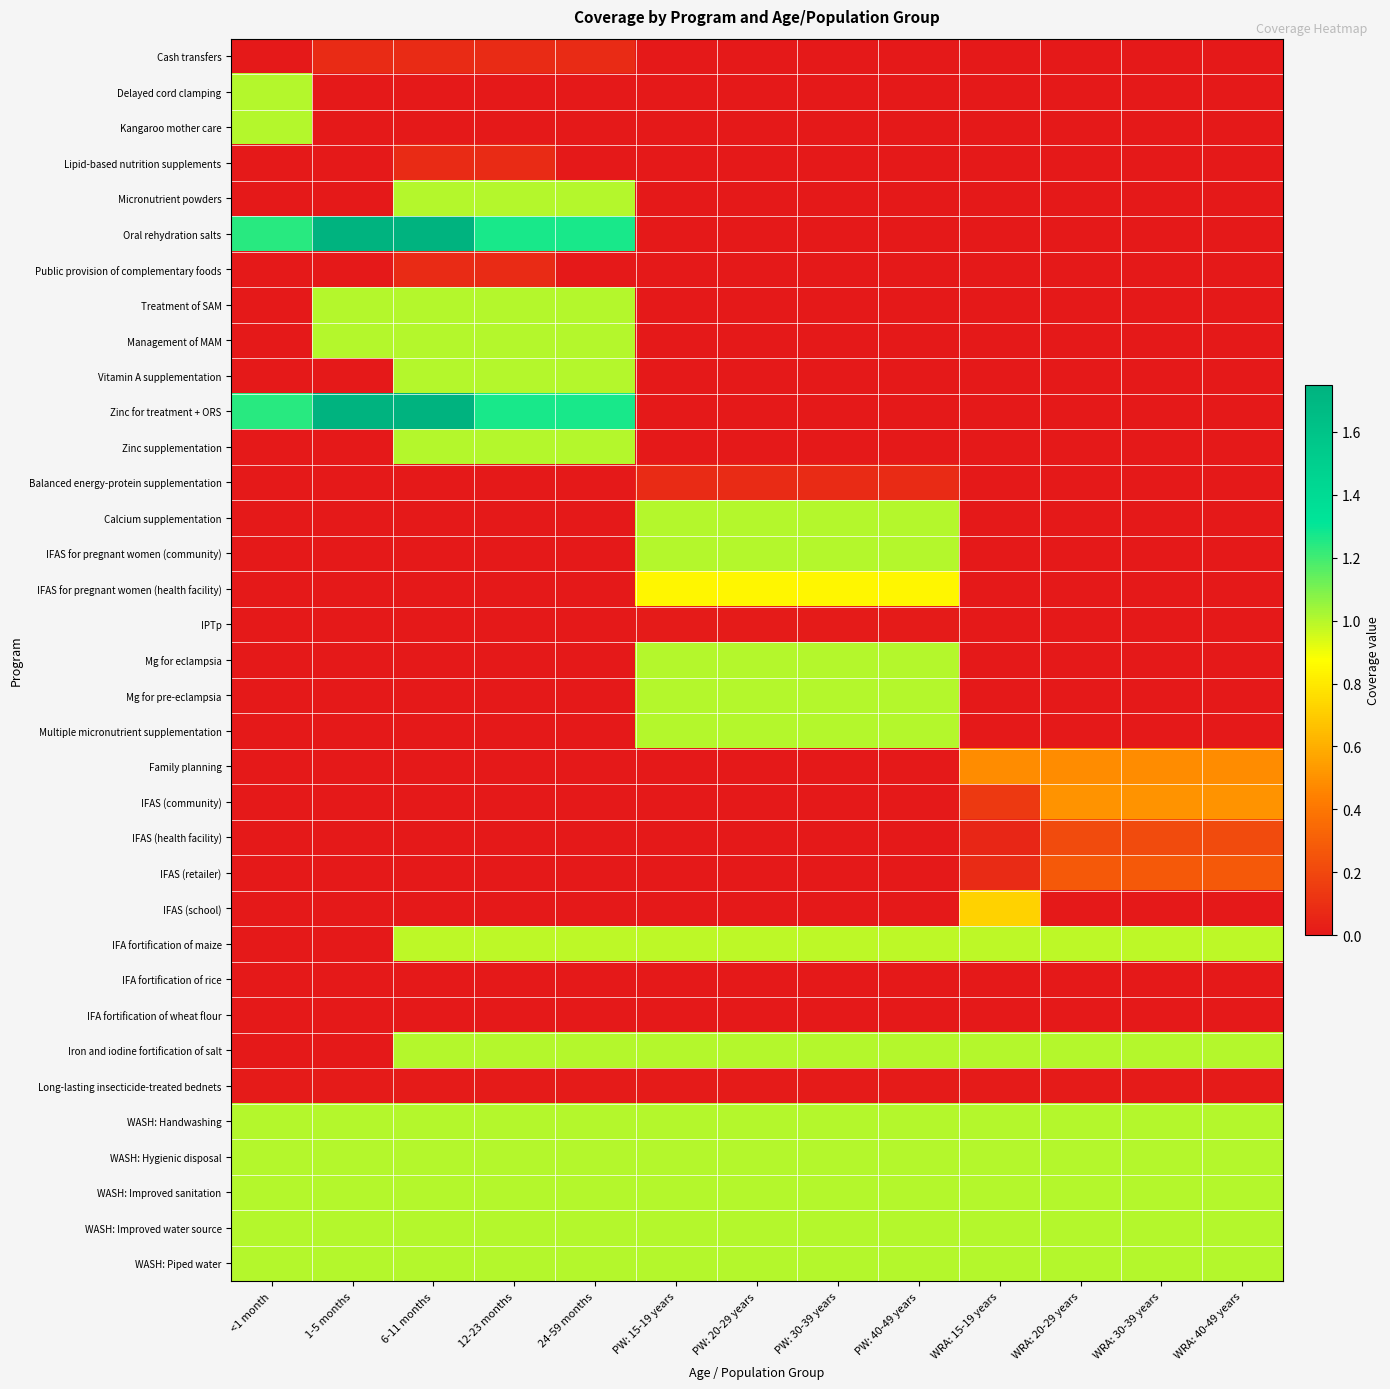

Which has a higher value, 24-59 months or PW: 30-39 years?

24-59 months